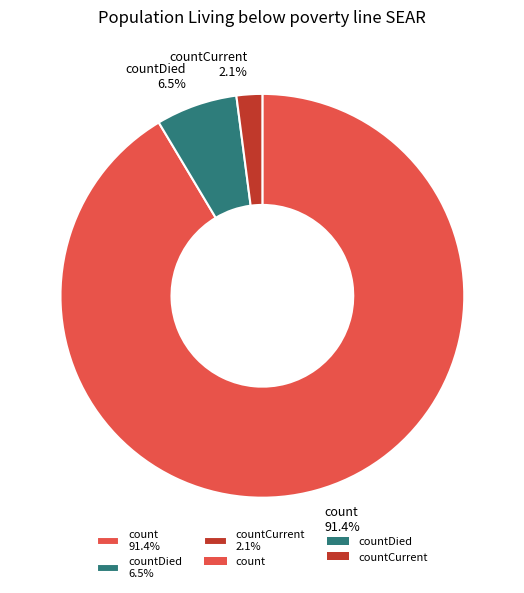

Combined, do count 91.4% and countDied 6.5% account for over 50%?

Yes